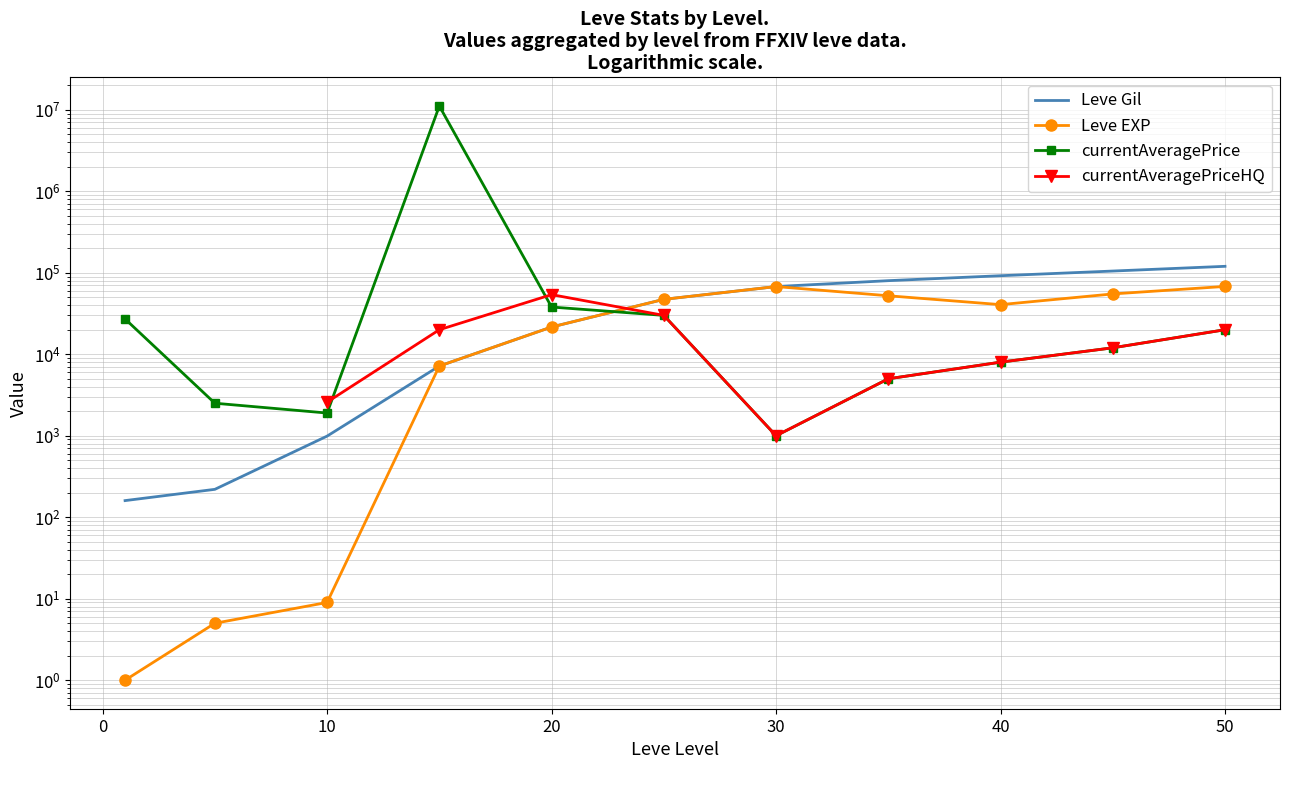

Which series ends up on top after the final intersection of Leve Gil and currentAveragePriceHQ?

Leve Gil